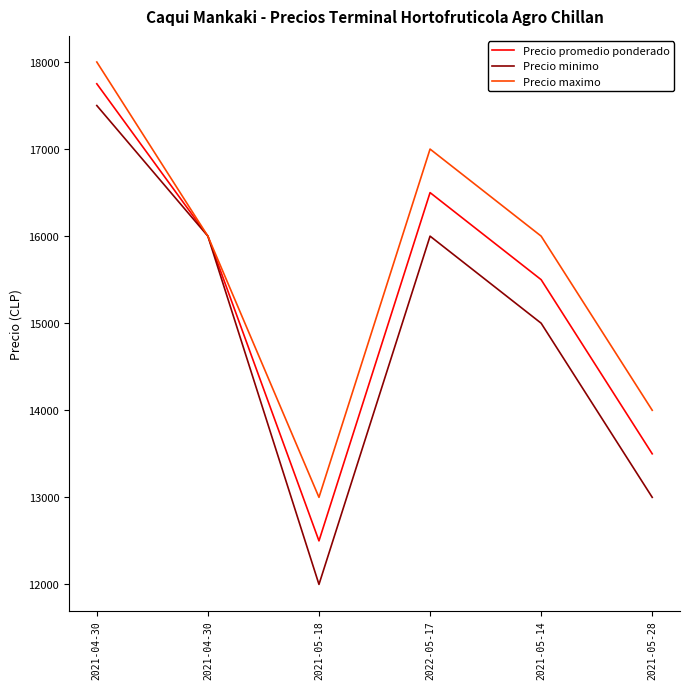

How many lines are shown in the chart?

3